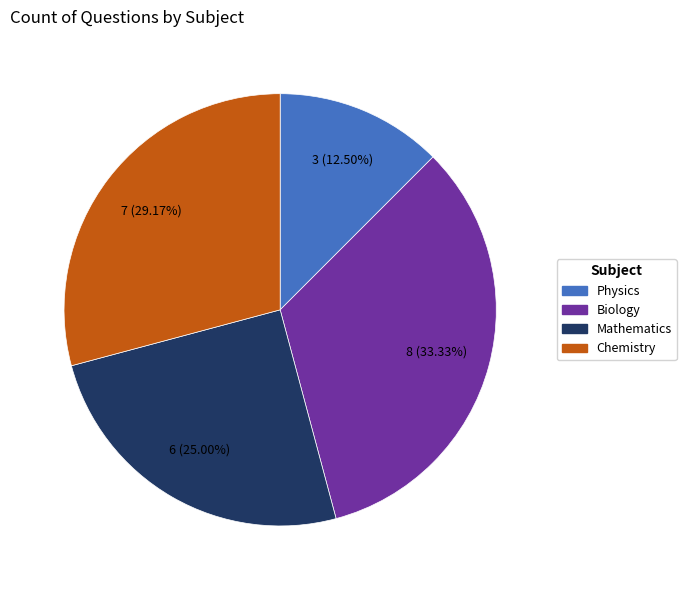

Is there a majority slice in this chart?

No